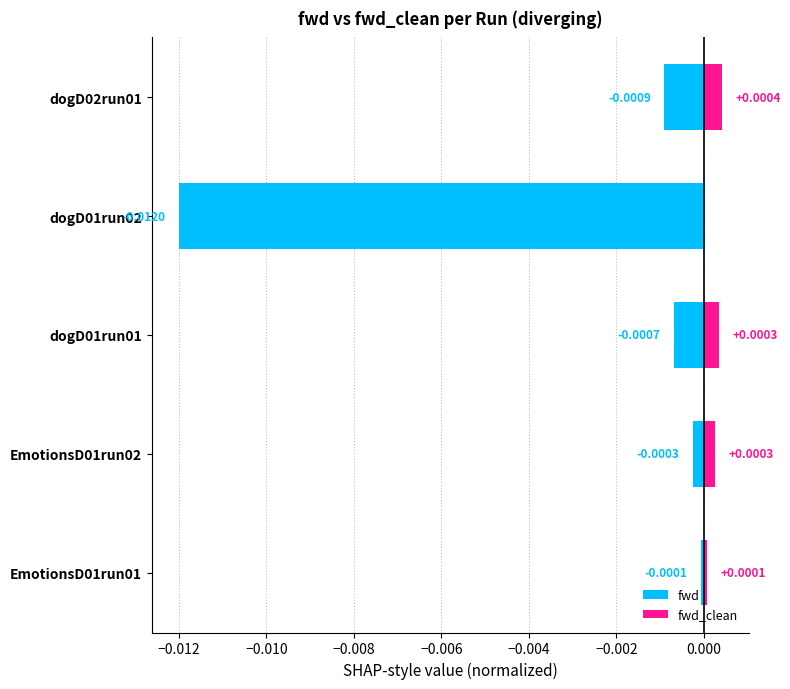

True or false: fwd has a value of -0.0 at dogD01run02.

False